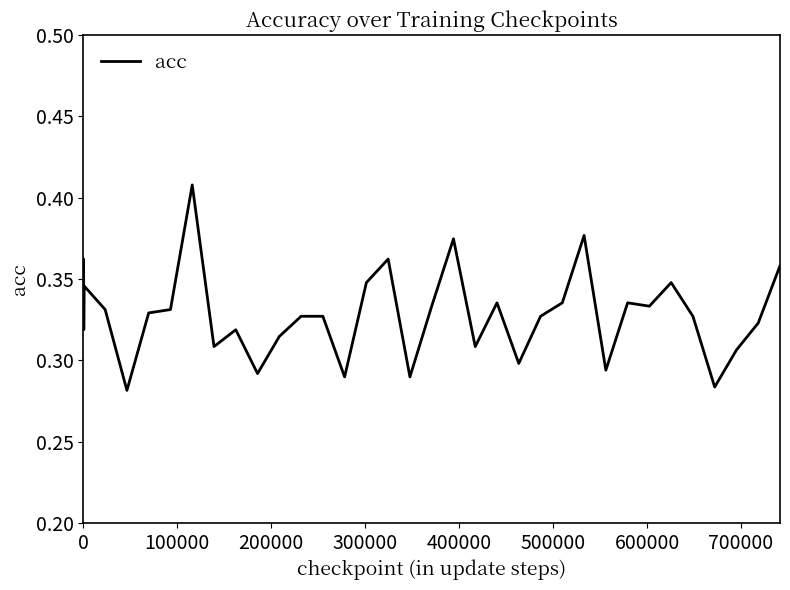

Does the chart display data point markers on the line(s)?

No